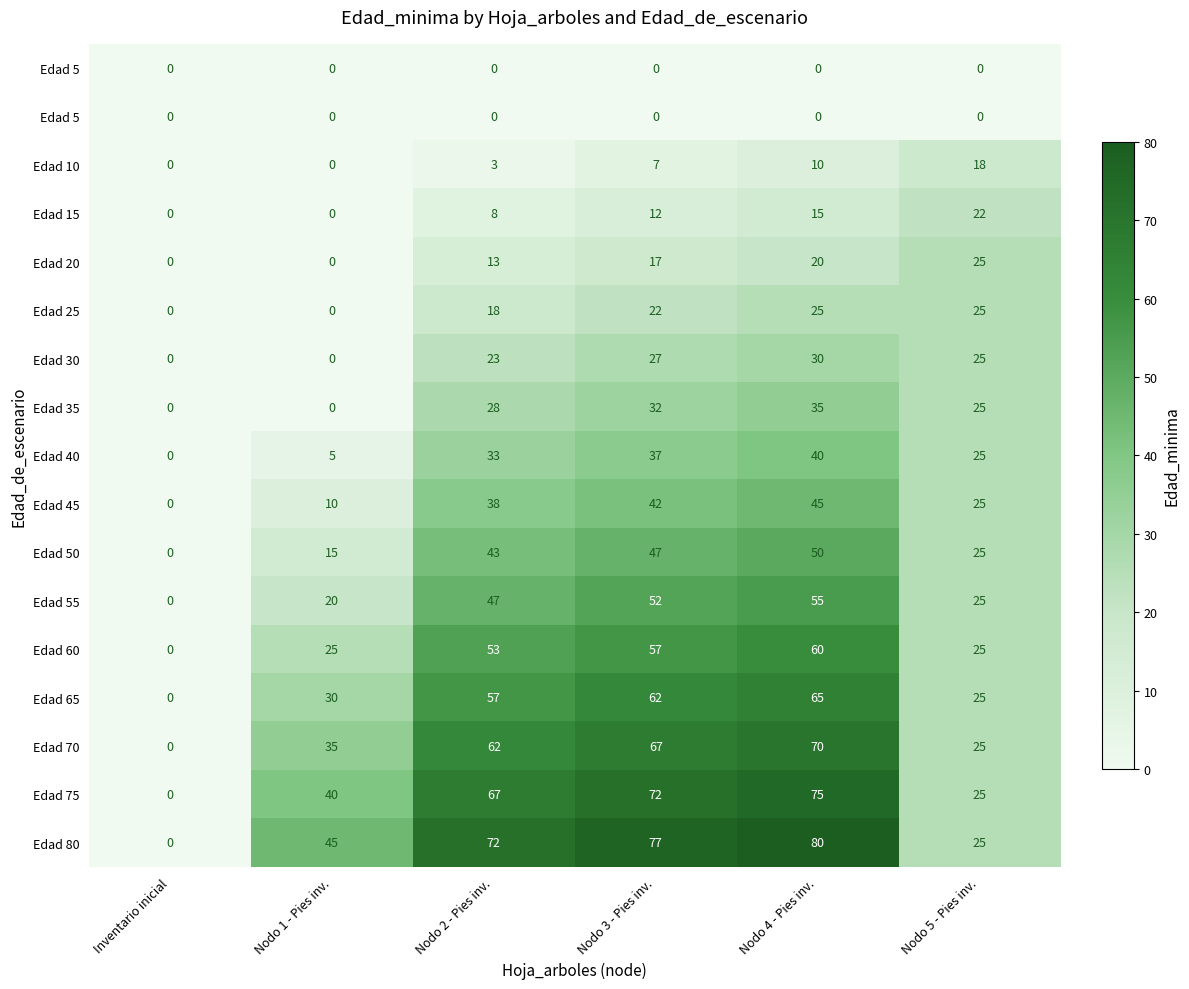

At which category is the sum across all series the highest?

Nodo 4 - Pies inv.